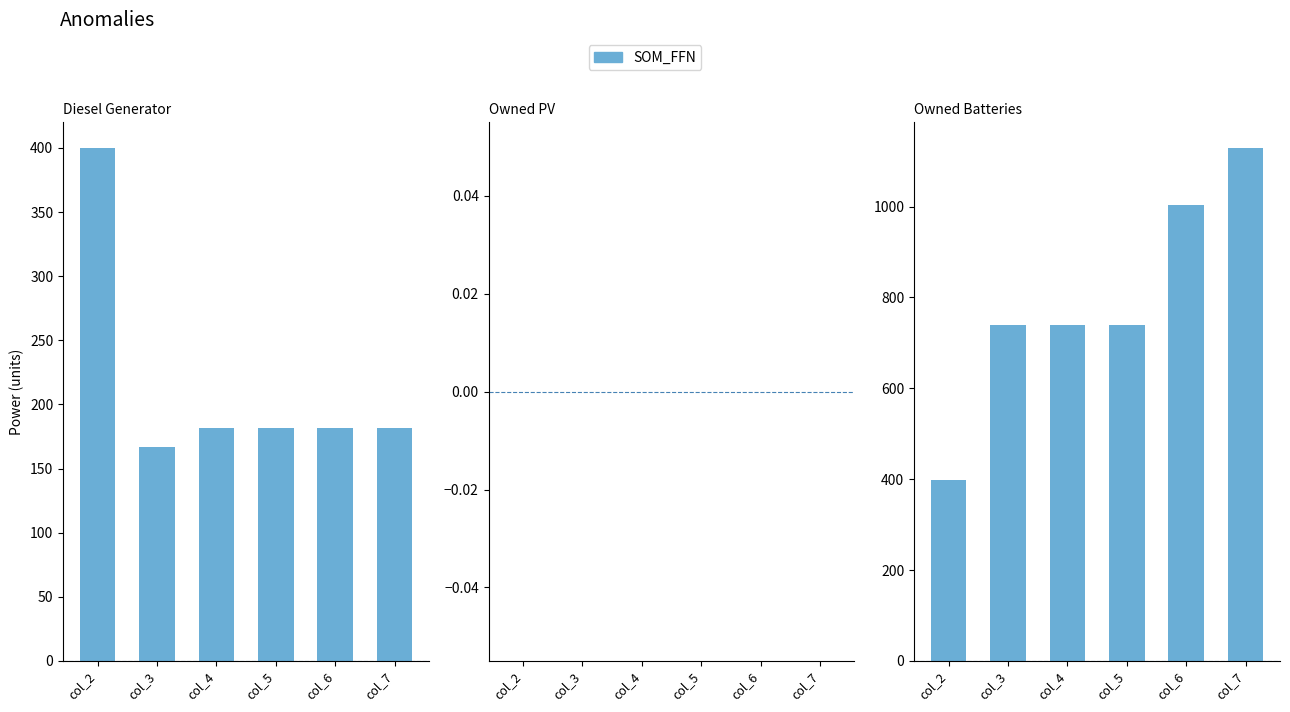

Which has a higher value, col_4 or col_3?

col_4